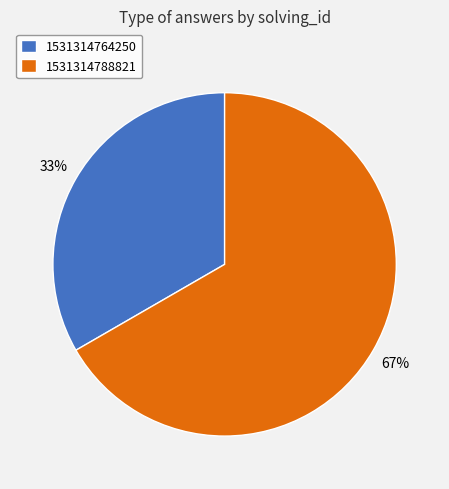

Combined, do 1531314764250 and 1531314788821 account for over 50%?

Yes